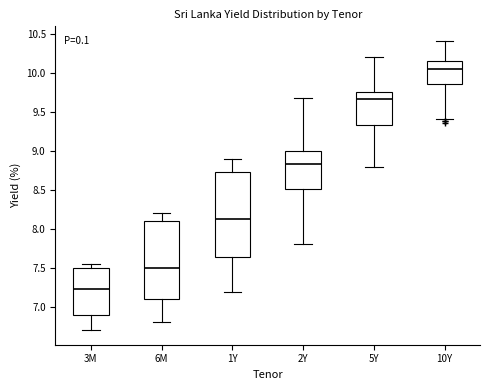

Reading left to right, read every box against the y-axis: the position of its median line, the range the box covers, and the ends of its whiskers. The values are not printed on the chart, so give them approximately, as read against the axis.

3M: median 7.25, box 6.90 to 7.50, whiskers 6.70 to 7.55
6M: median 7.50, box 7.10 to 8.10, whiskers 6.80 to 8.20
1Y: median 8.15, box 7.65 to 8.75, whiskers 7.20 to 8.90
2Y: median 8.85, box 8.50 to 9.00, whiskers 7.80 to 9.65
5Y: median 9.65, box 9.35 to 9.75, whiskers 8.80 to 10.20
10Y: median 10.05, box 9.85 to 10.15, whiskers 9.40 to 10.40